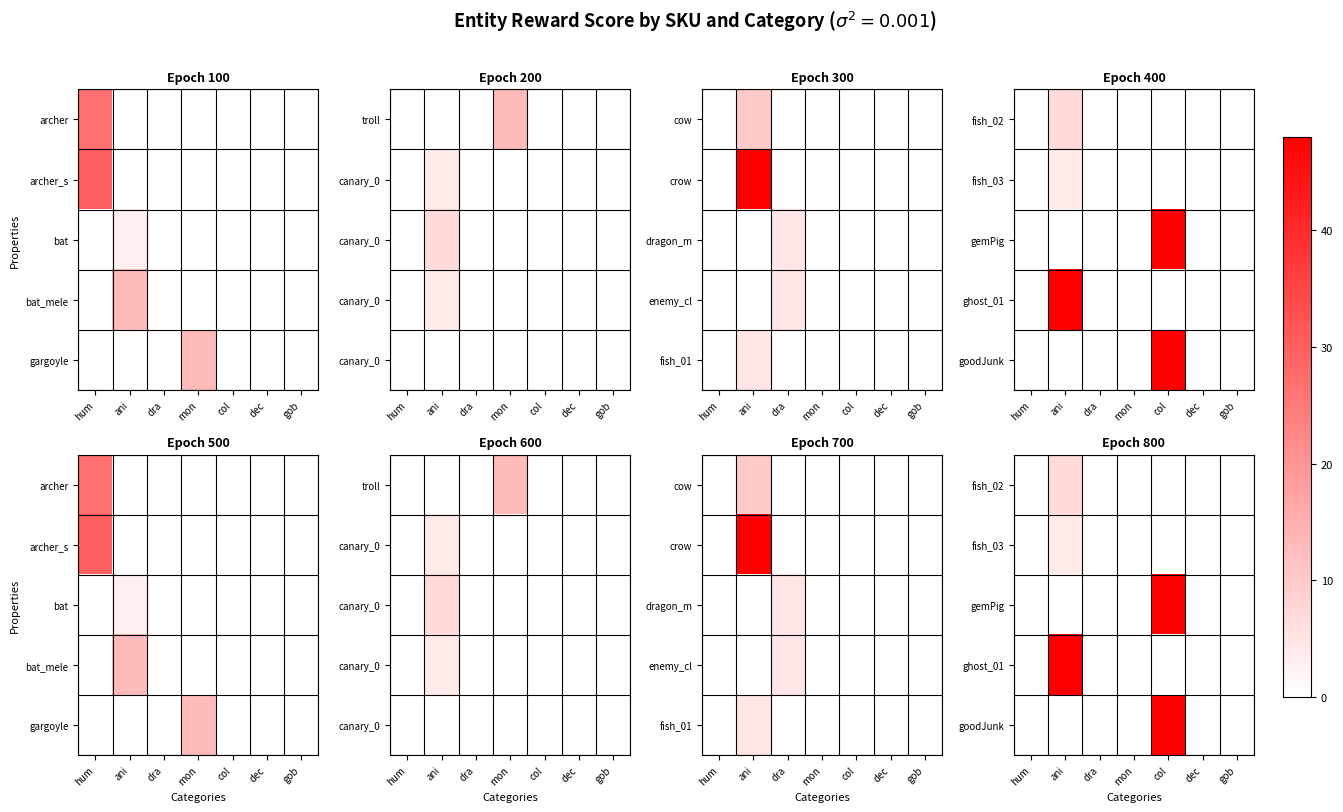

Count the number of data series in this chart.

5